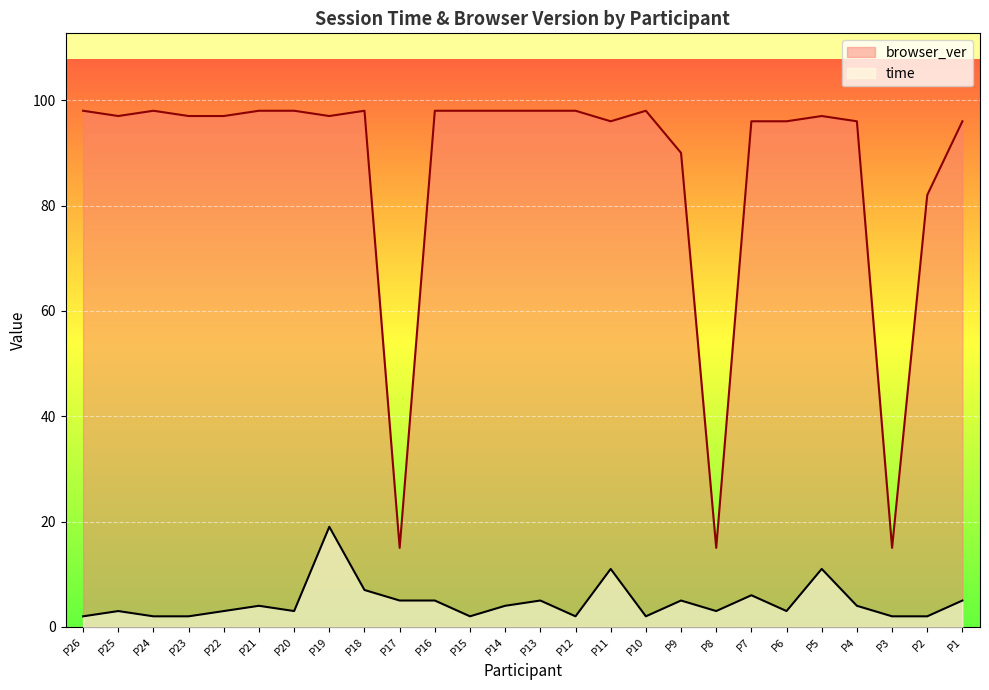

Rank the series by their average value, from lowest to highest.

time, browser_ver